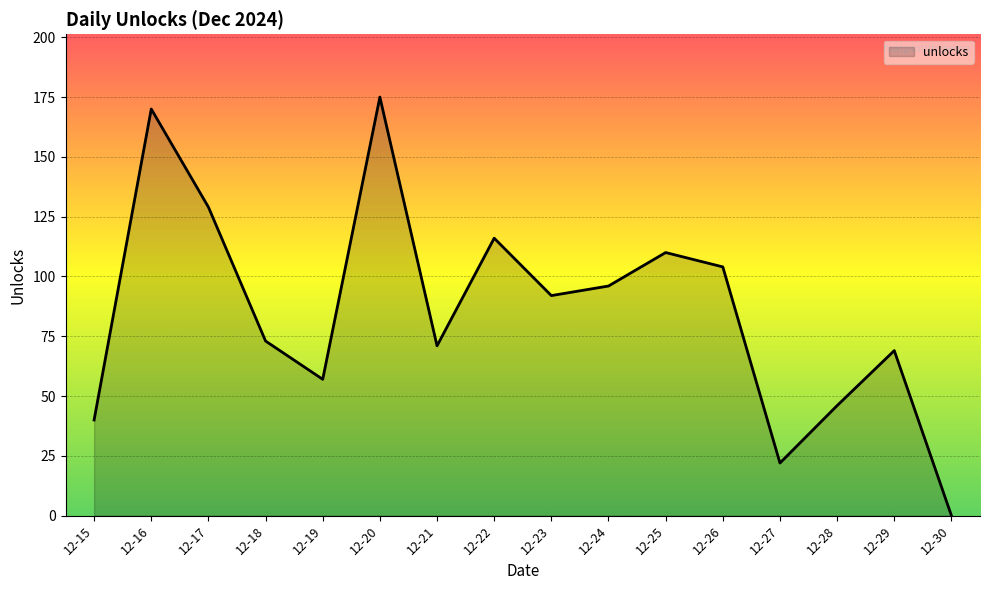

Is it true that the value at 12-19 is 31?

False